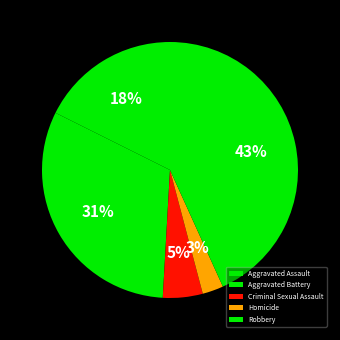

To the nearest percent, what is the difference between the largest and smallest slice percentages?

41%